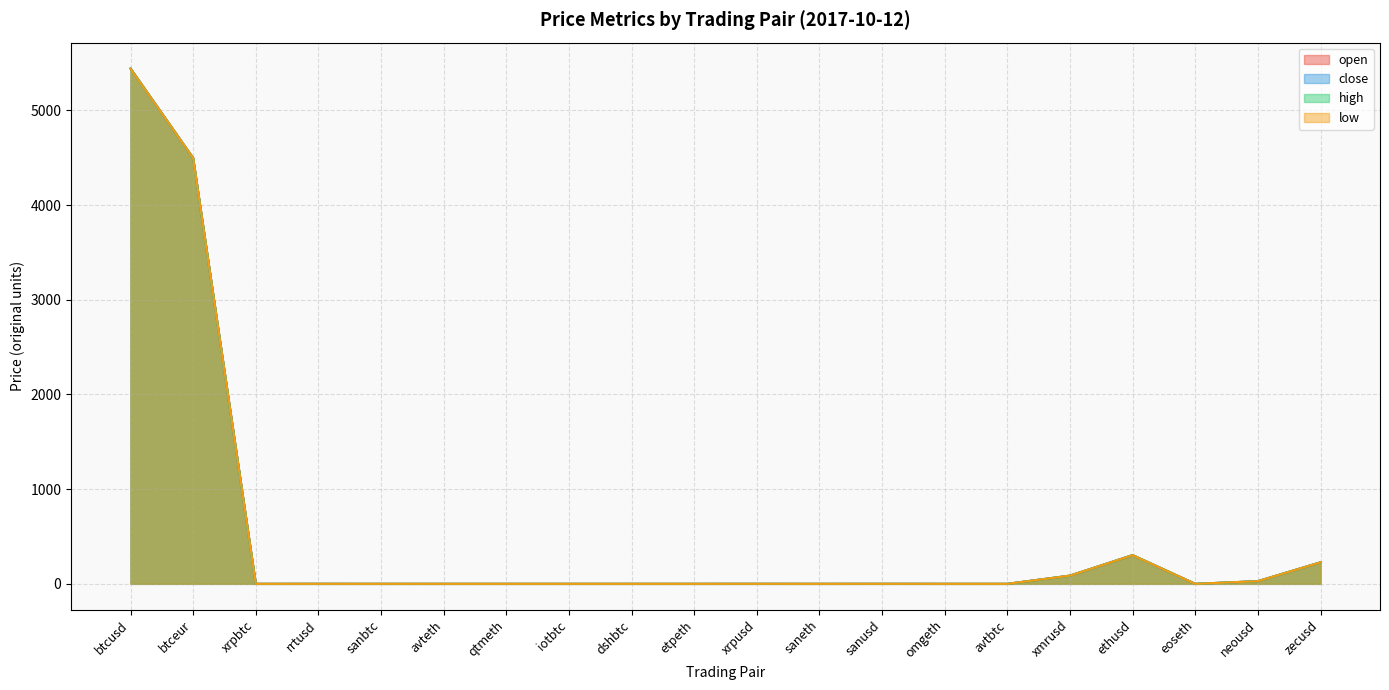

Which category has the highest value in the open series?

btcusd